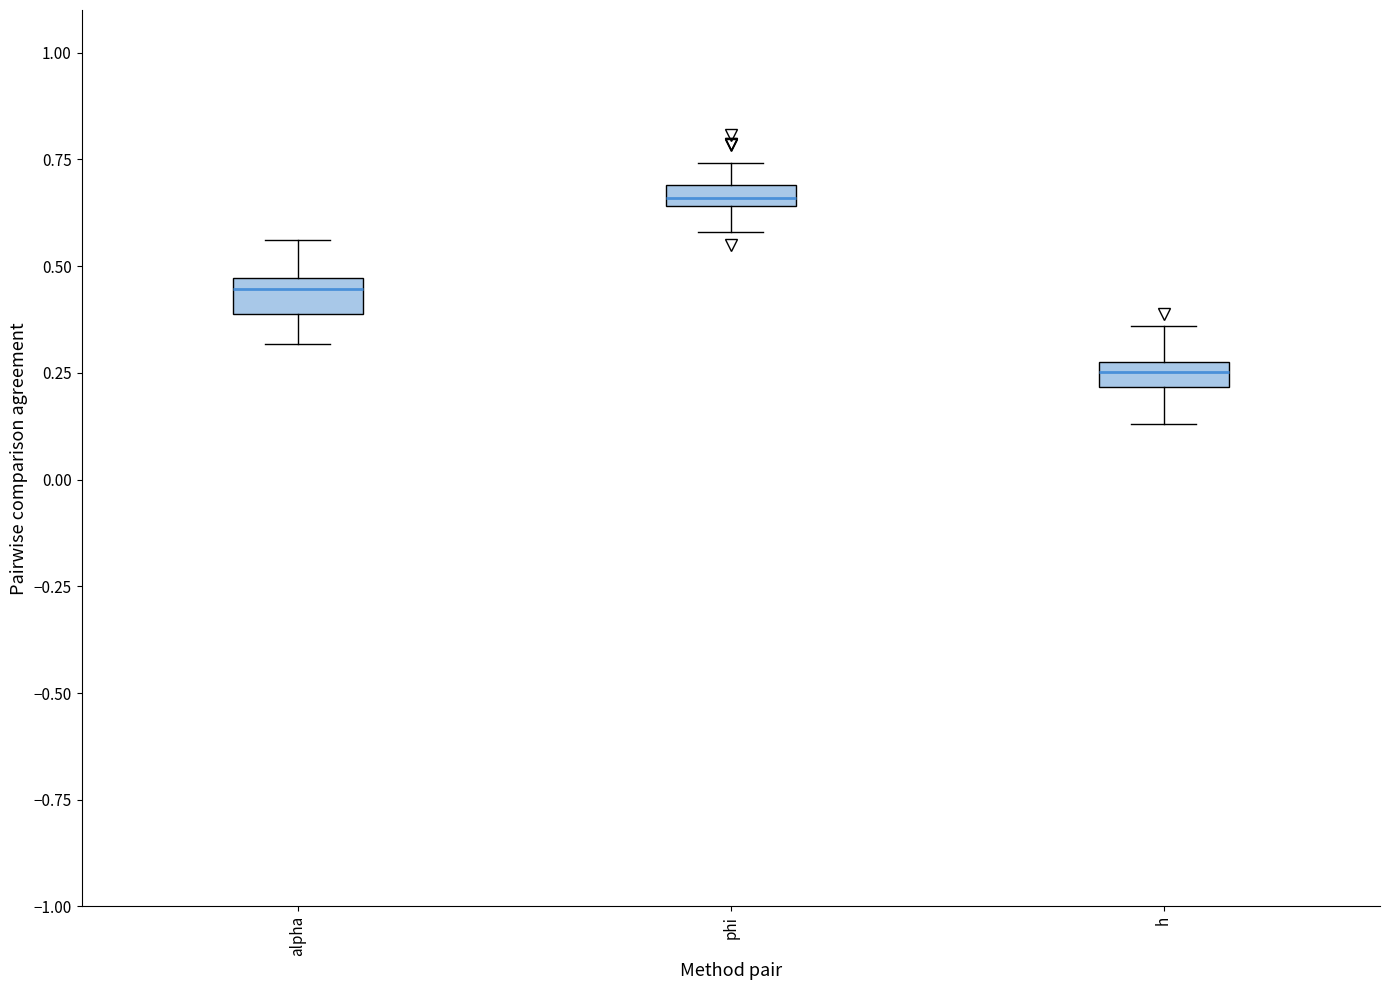

Which box has the highest median line?

phi